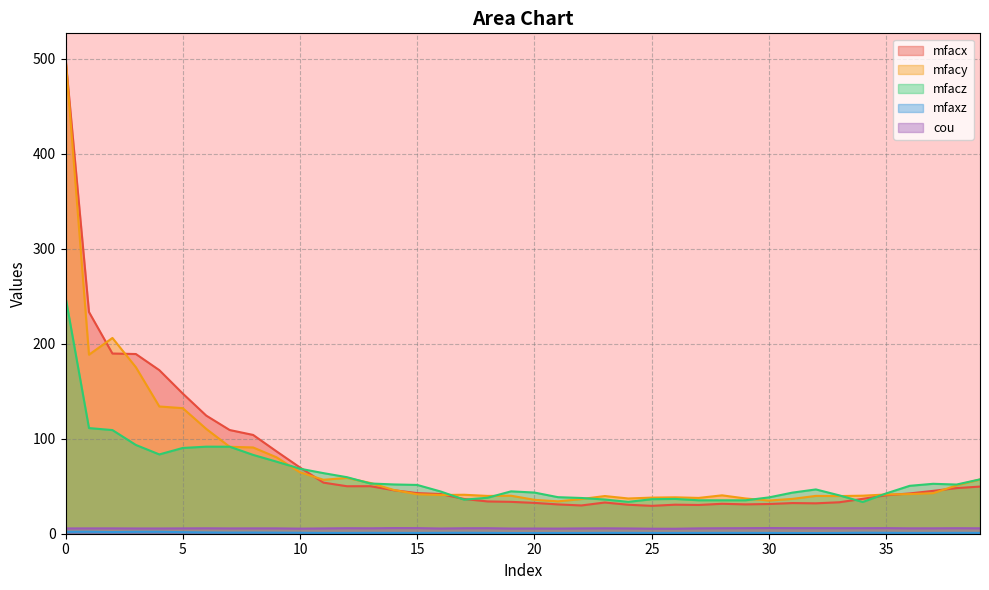

What is the value of the mfacz point at the 25th from the left?

33.6